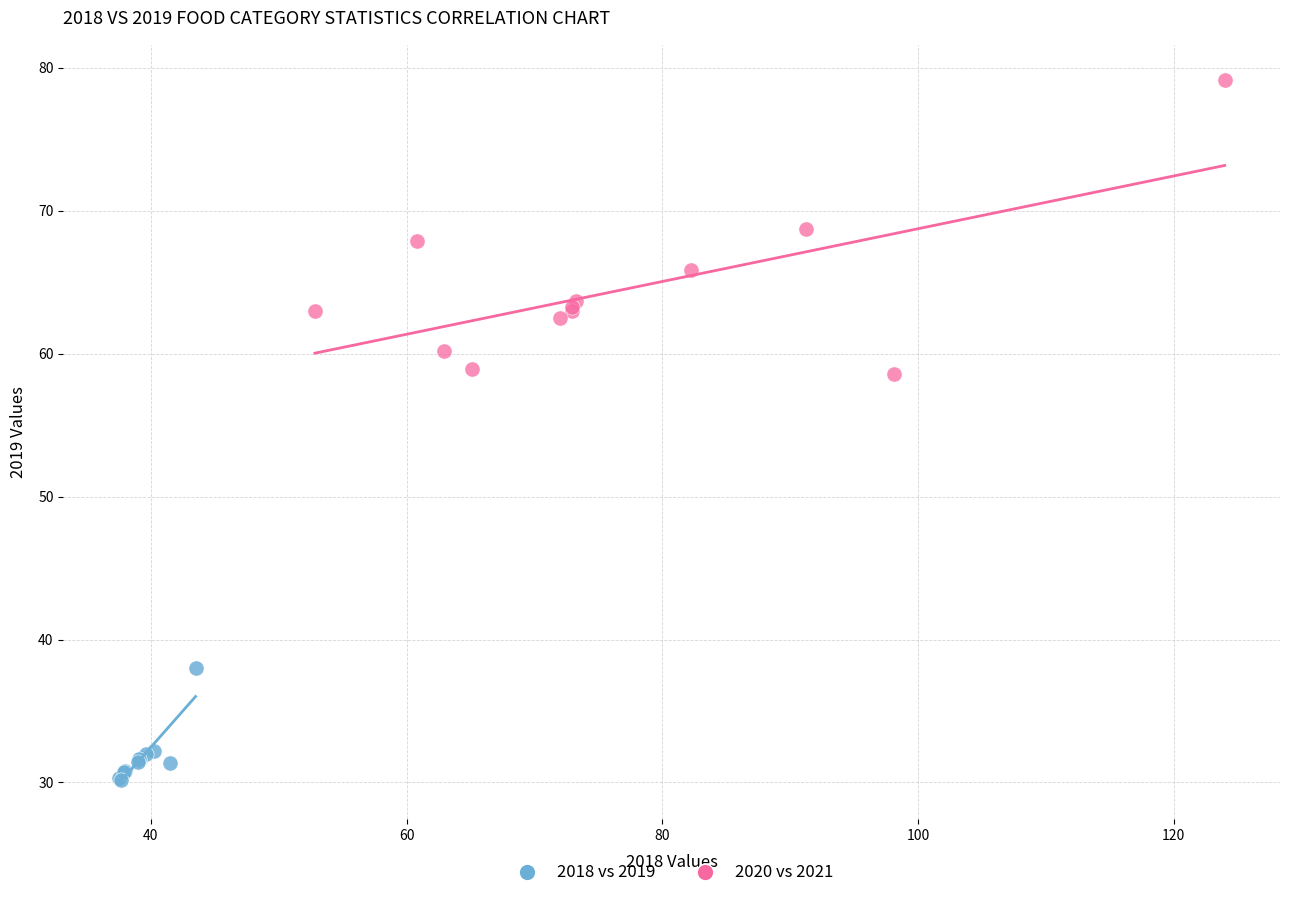

Which series contains the highest Y value?

2020 vs 2021